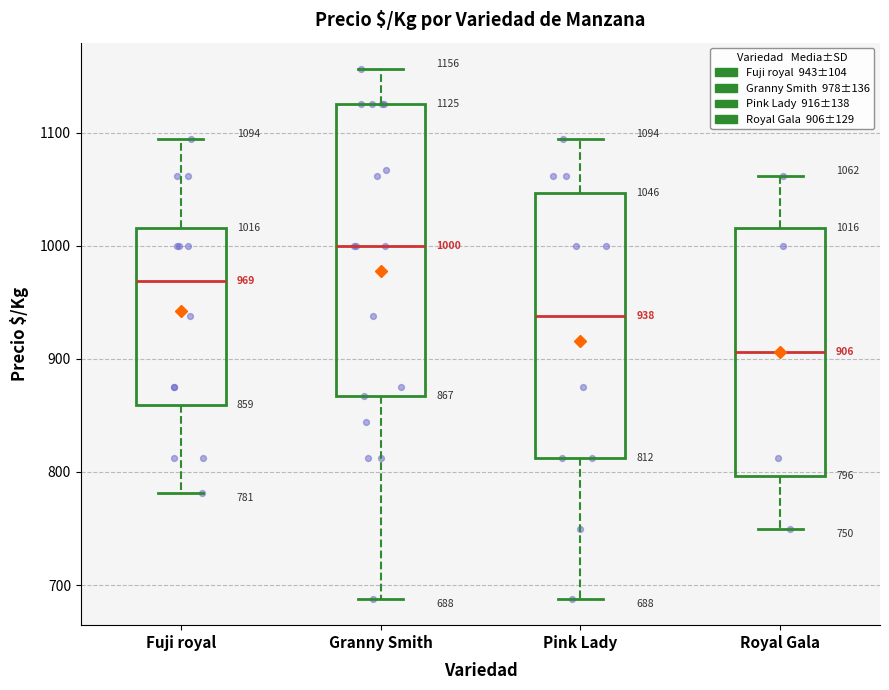

Which box is the tallest, from its lower edge to its upper edge?

Granny Smith